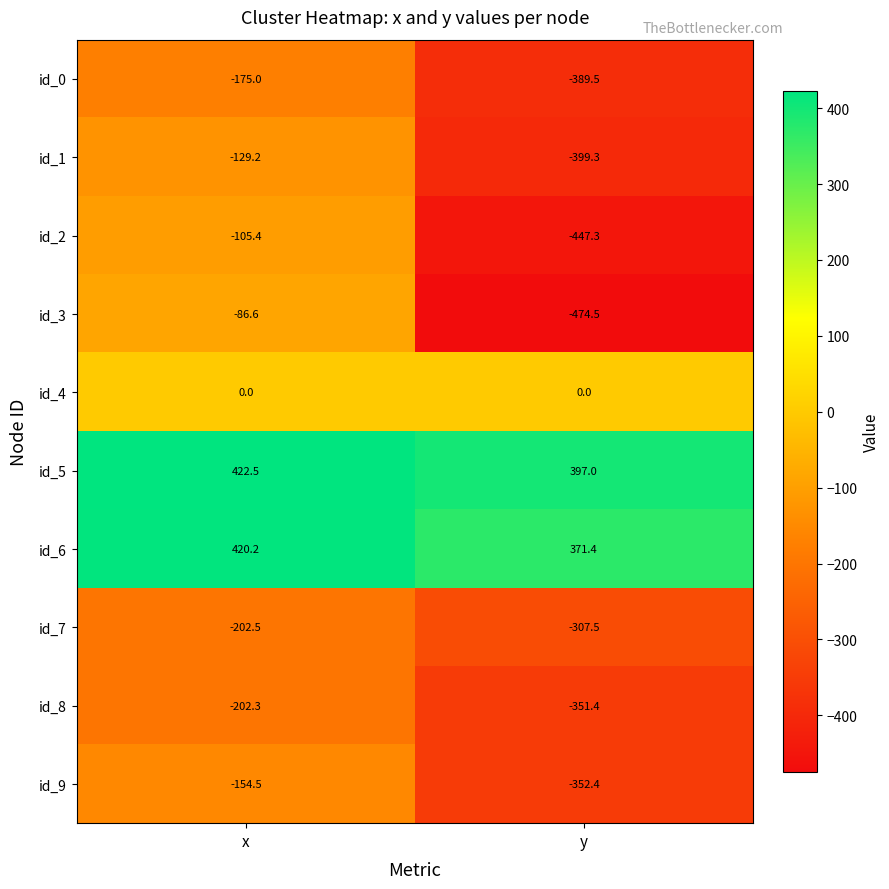

What is the maximum value shown in the chart?

422.5